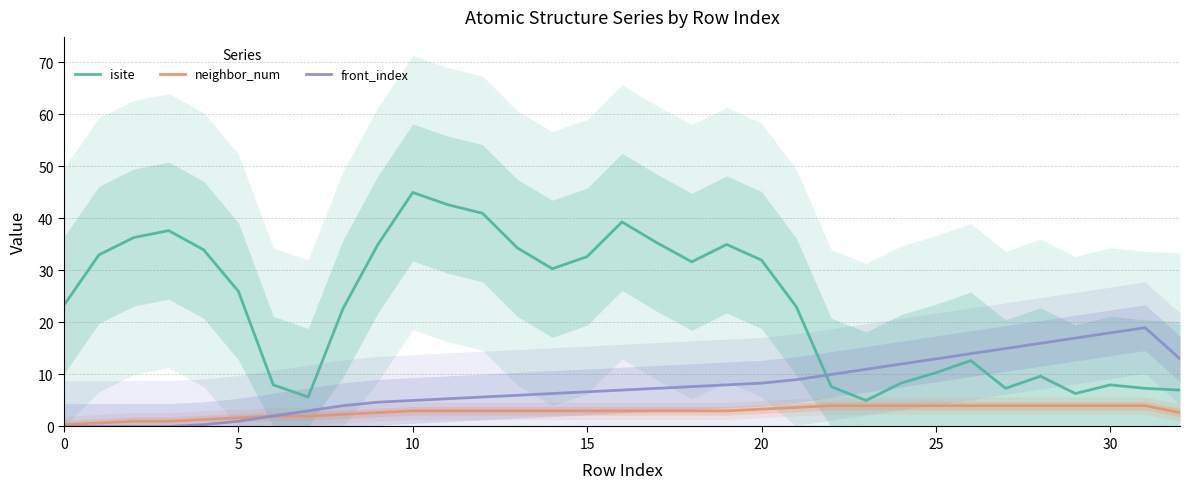

True or false: front_index has a value of 12.0 at 24.

True